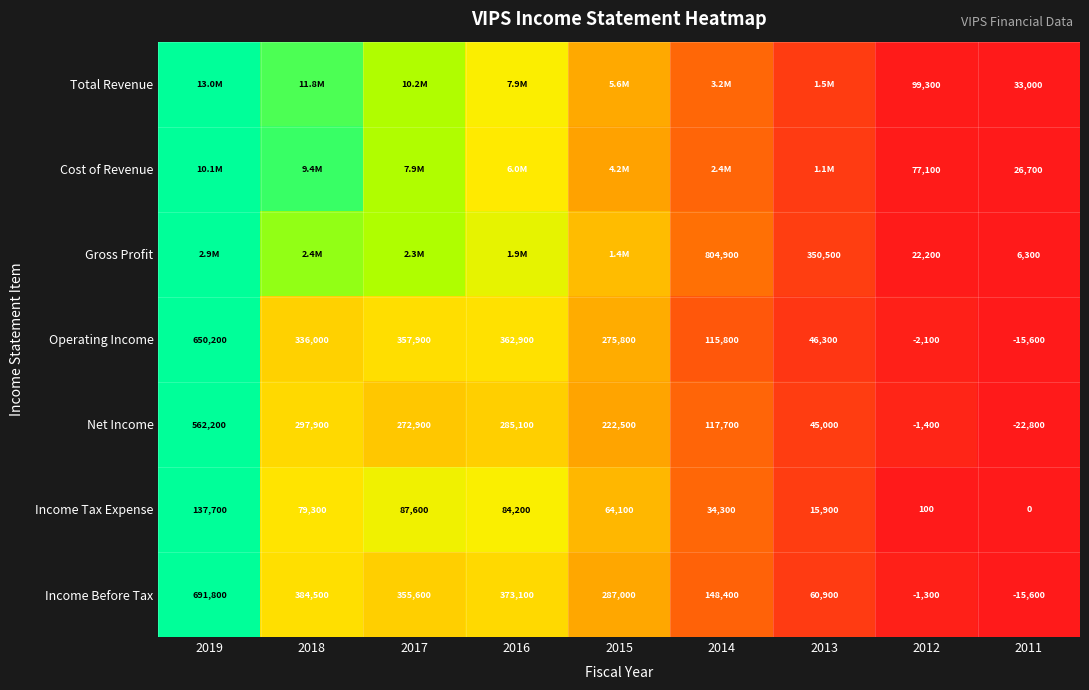

How many categories are shown in the chart?

9